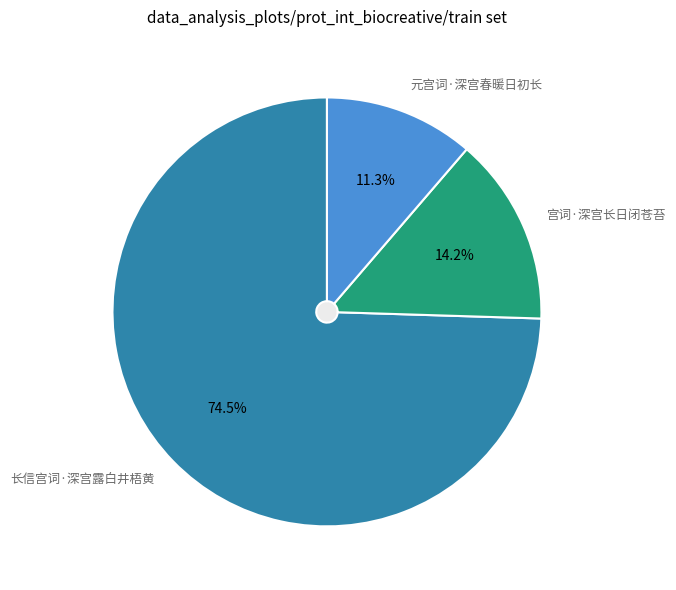

Rank the categories by value from highest to lowest.

长信宫词·深宫露白井梧黄, 宫词·深宫长日闭苍苔, 元宫词·深宫春暖日初长